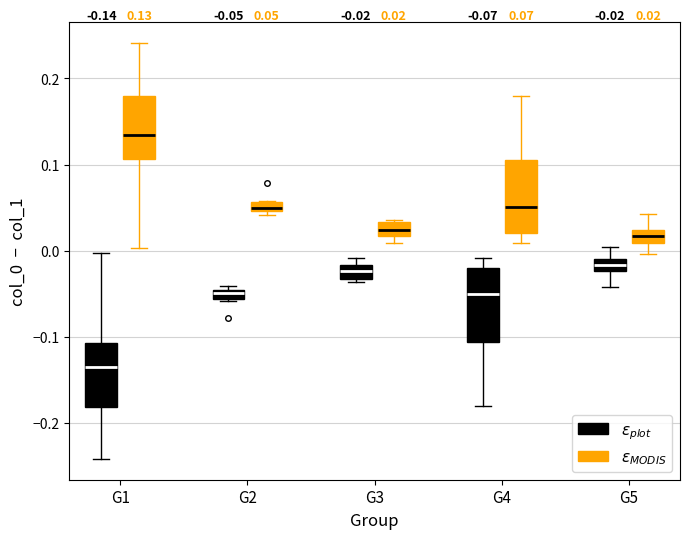

Which box's median line is the highest?

G1 ($\varepsilon_{MODIS}$)